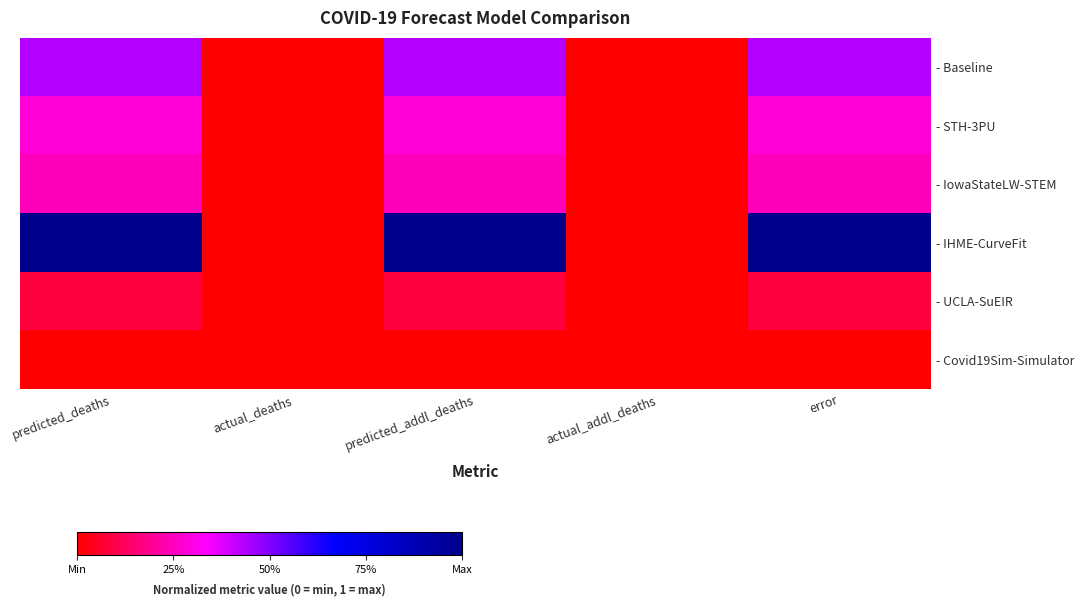

Between error and predicted_deaths, which is larger?

predicted_deaths